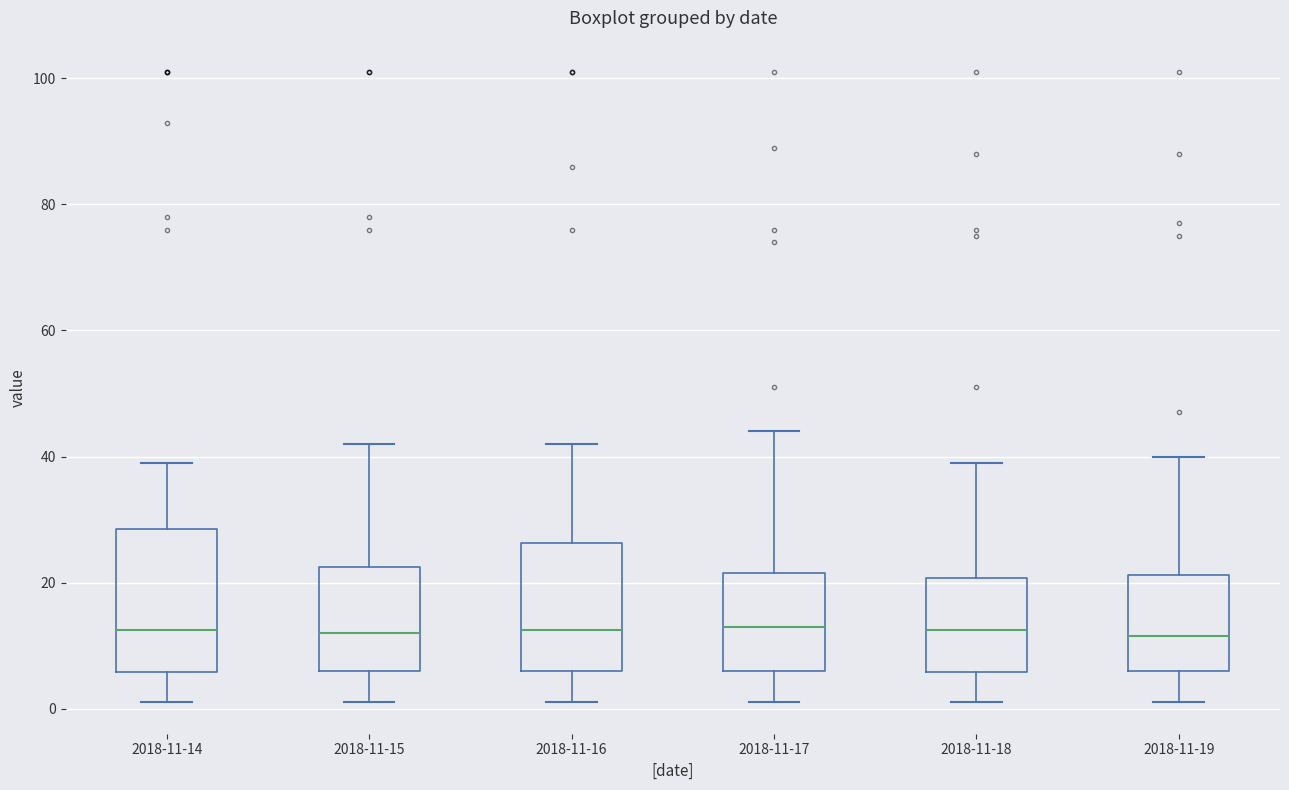

Reading left to right, read every box against the y-axis: the position of its median line, the range the box covers, and the ends of its whiskers. The values are not printed on the chart, so give them approximately, as read against the axis.

2018-11-14: median 12, box 6 to 28, whiskers 2 to 40
2018-11-15: median 12, box 6 to 22, whiskers 2 to 42
2018-11-16: median 12, box 6 to 26, whiskers 2 to 42
2018-11-17: median 14, box 6 to 22, whiskers 2 to 44
2018-11-18: median 12, box 6 to 20, whiskers 2 to 40
2018-11-19: median 12, box 6 to 22, whiskers 2 to 40